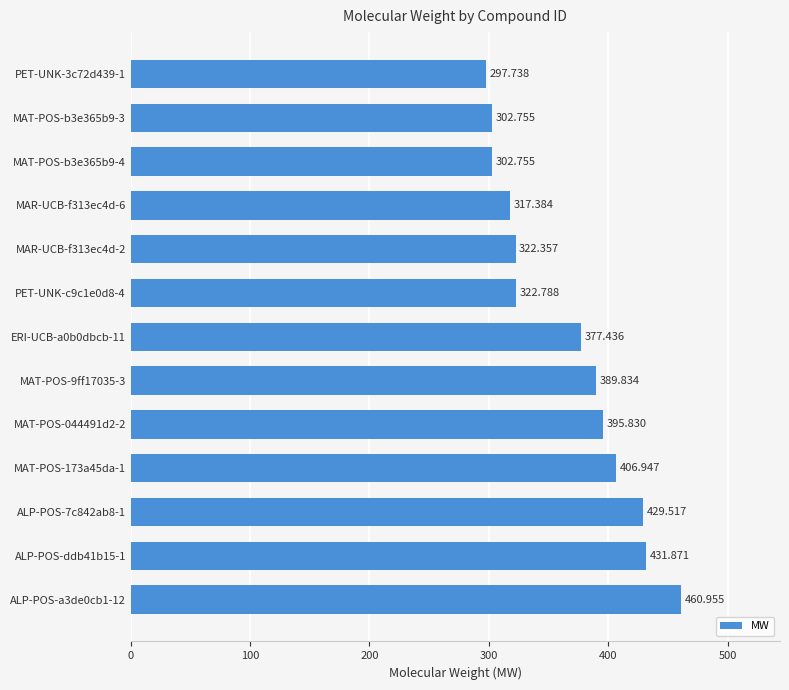

Count the number of categories in the chart.

13